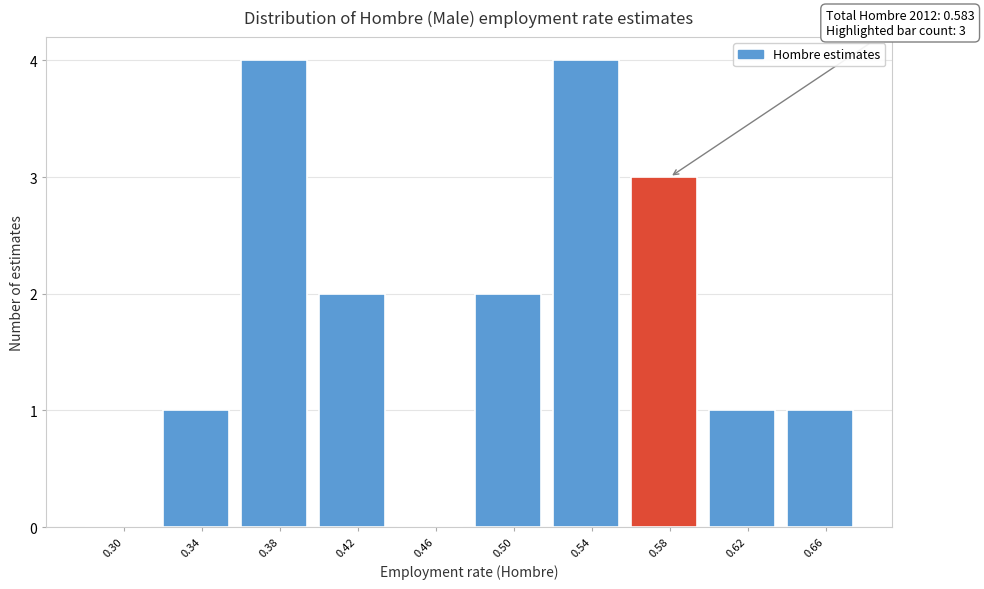

Reading left to right, list all the values displayed in this chart.

0.30=0	0.34=1	0.38=4	0.42=2	0.46=0	0.50=2	0.54=4	0.58=3	0.62=1	0.66=1